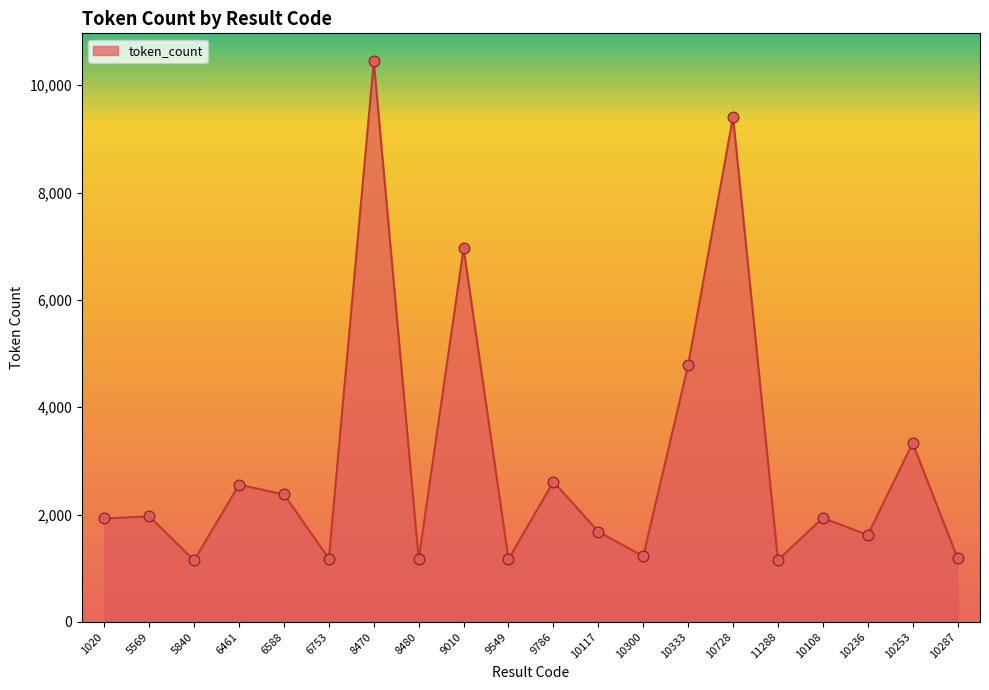

What is the change in value from 5840 to 8480?

+18